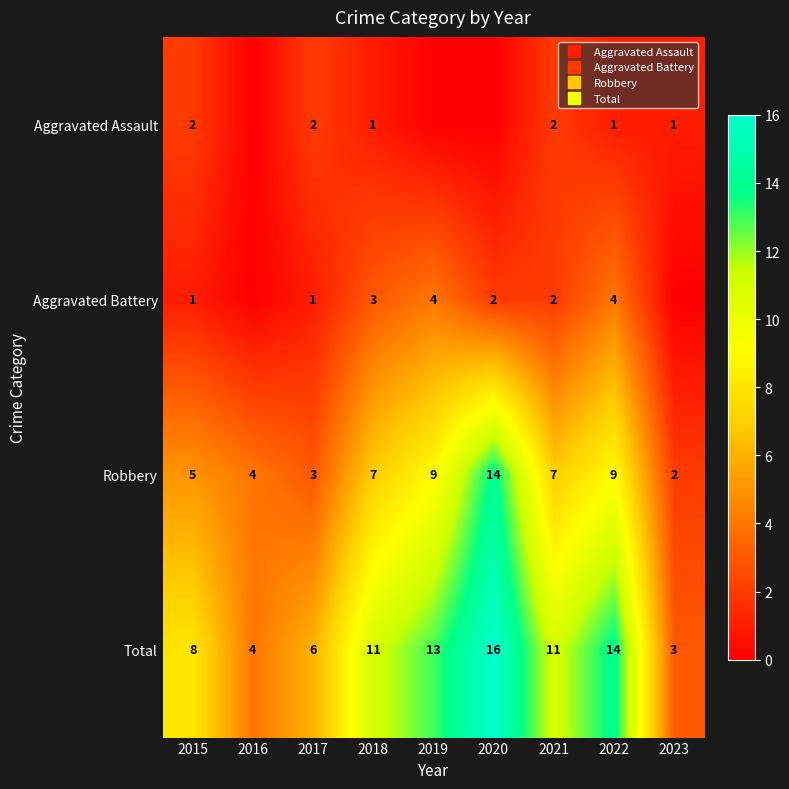

Where does the Total series first go above 11?

2019